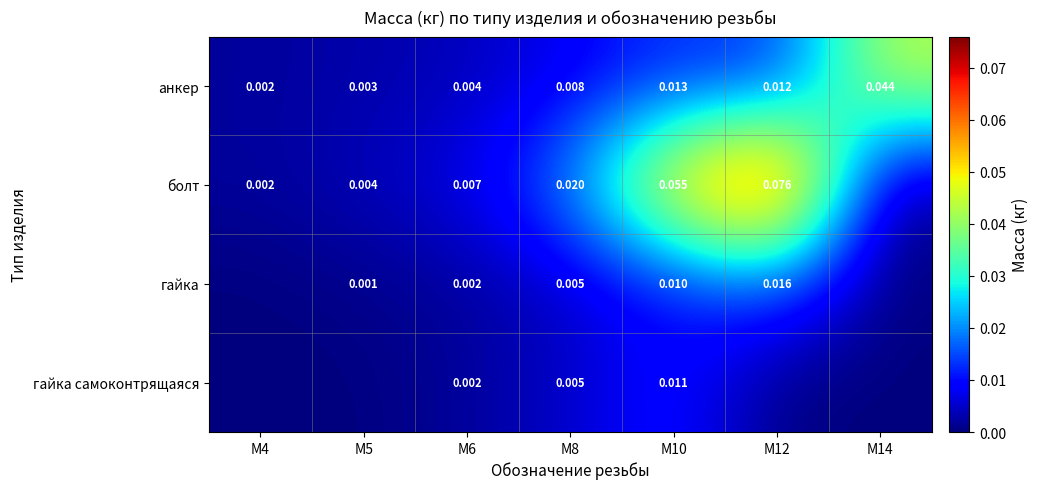

Is the value of болт at М4 greater than the value of гайка самоконтрящаяся at М8?

No